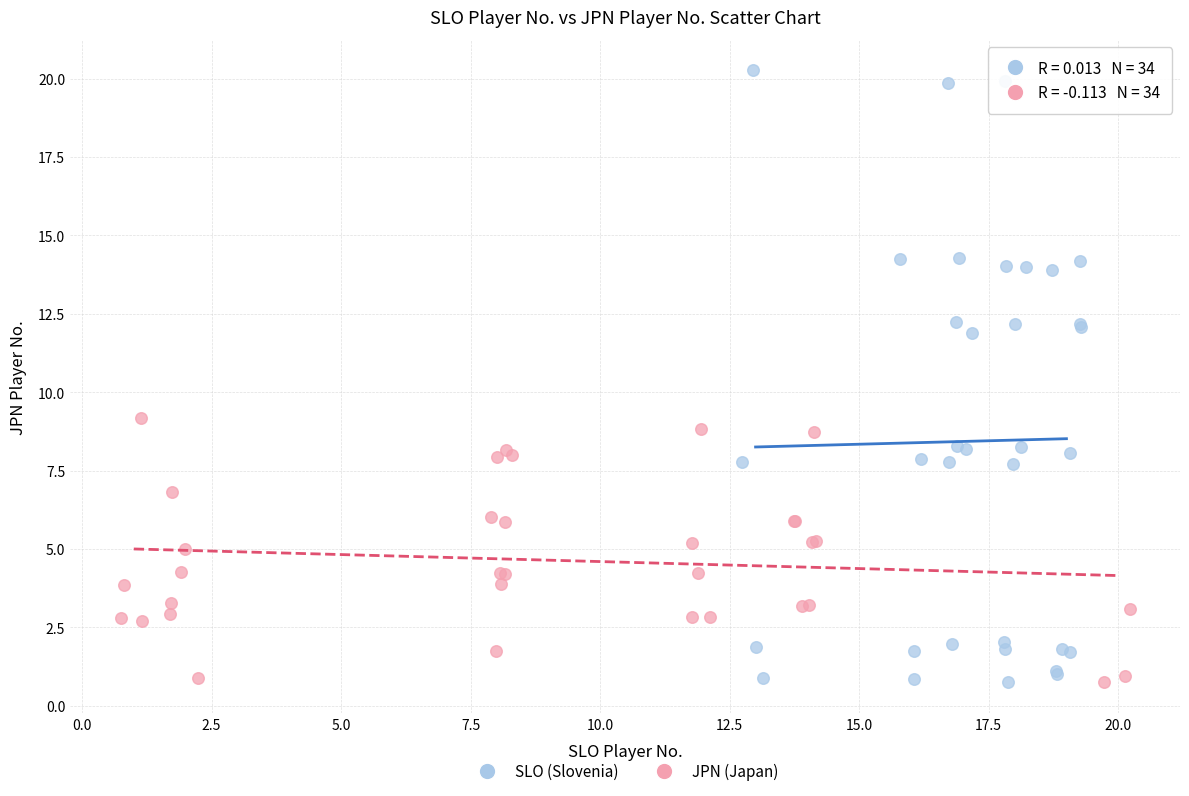

Which series reaches the maximum Y coordinate?

SLO (Slovenia)